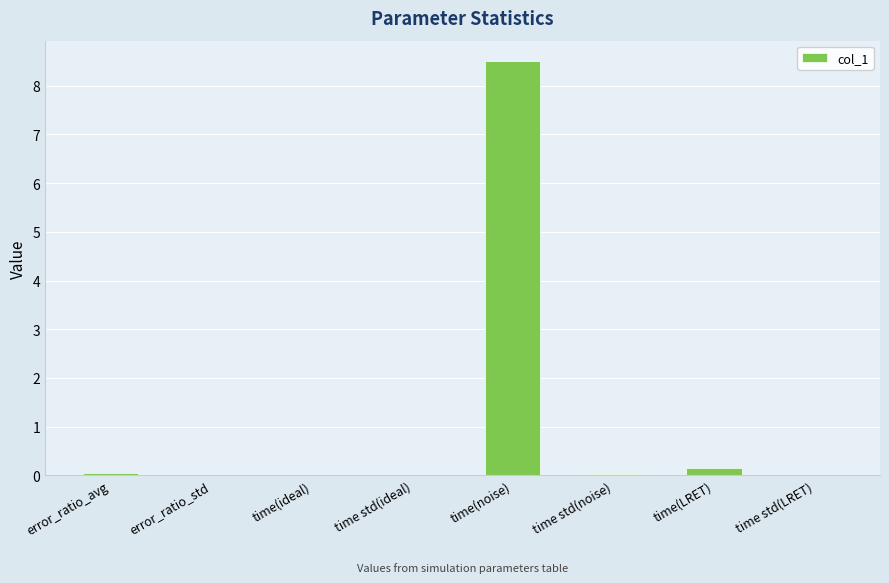

Between time(noise) and time std(noise), which is larger?

time(noise)